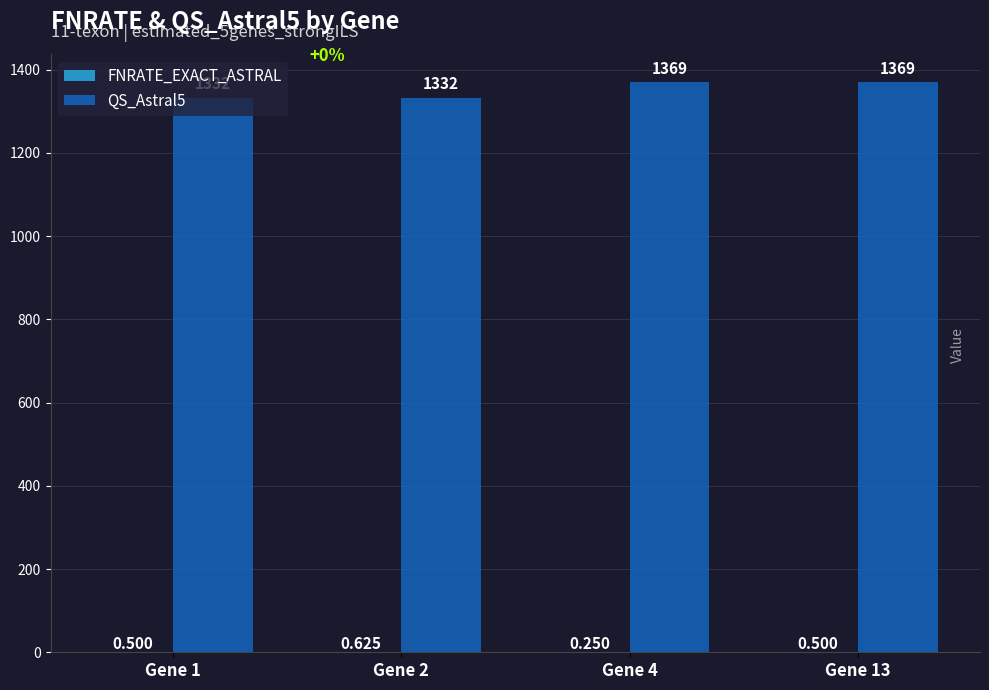

Read the QS_Astral5 value at Gene 4.

1369.0